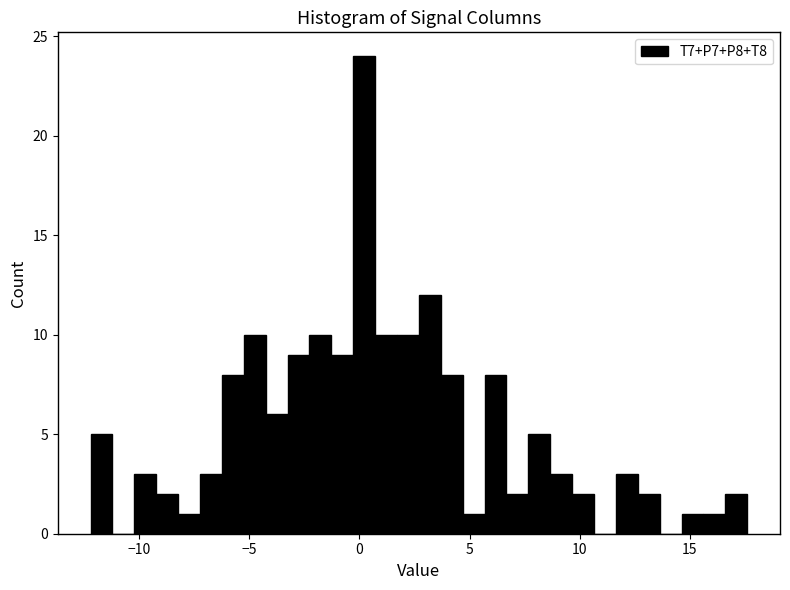

Read against the x-axis, roughly where is the centre of the tallest bar?

0.0